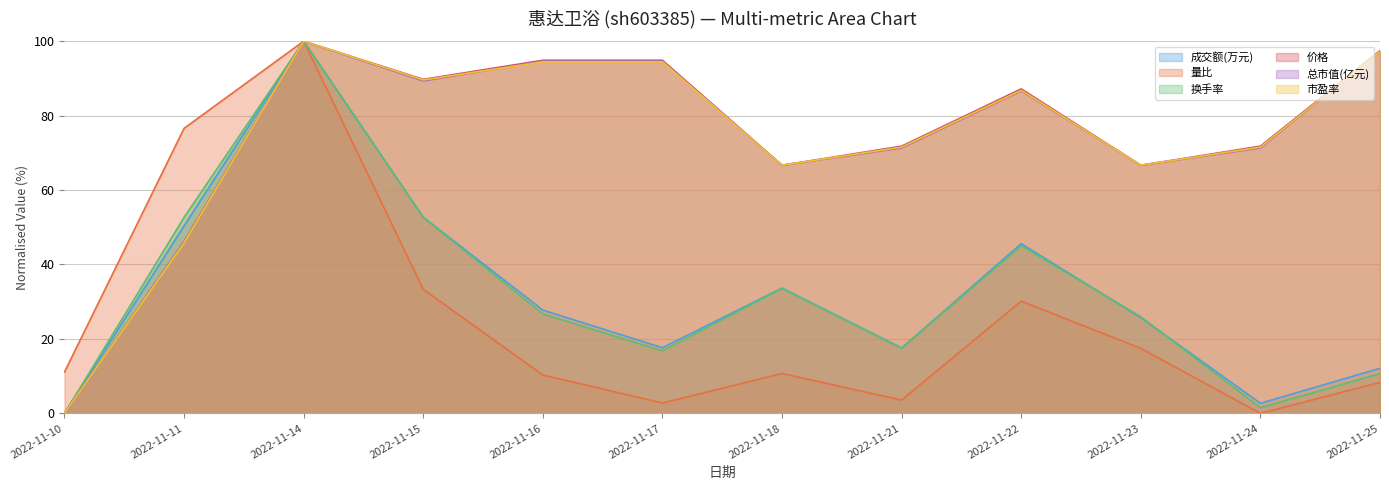

List the series in order of their peak value, lowest first.

成交额(万元), 量比, 换手率, 价格, 总市值(亿元), 市盈率